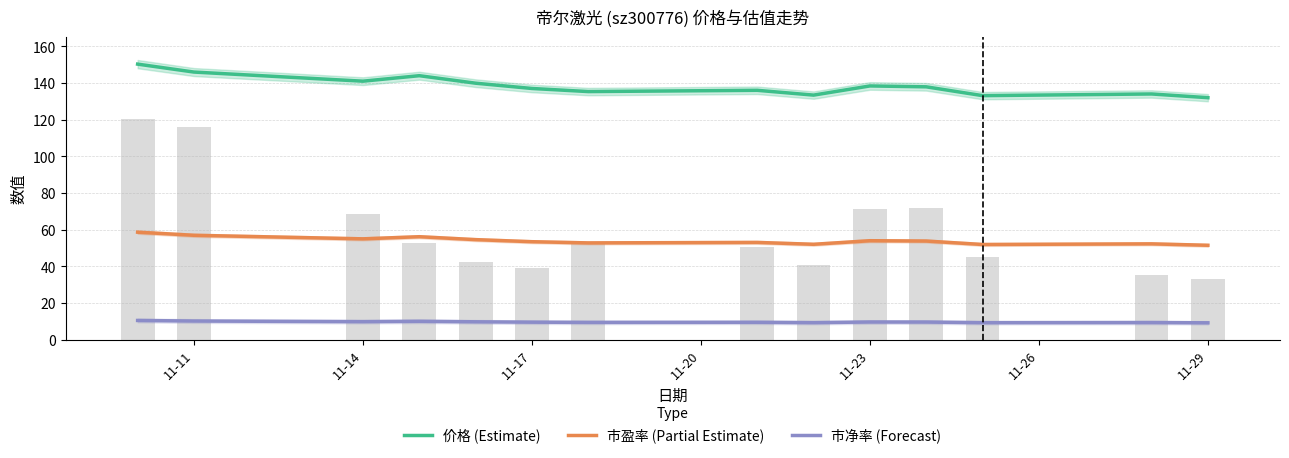

What is the total value across all series at 11-23?

204.3